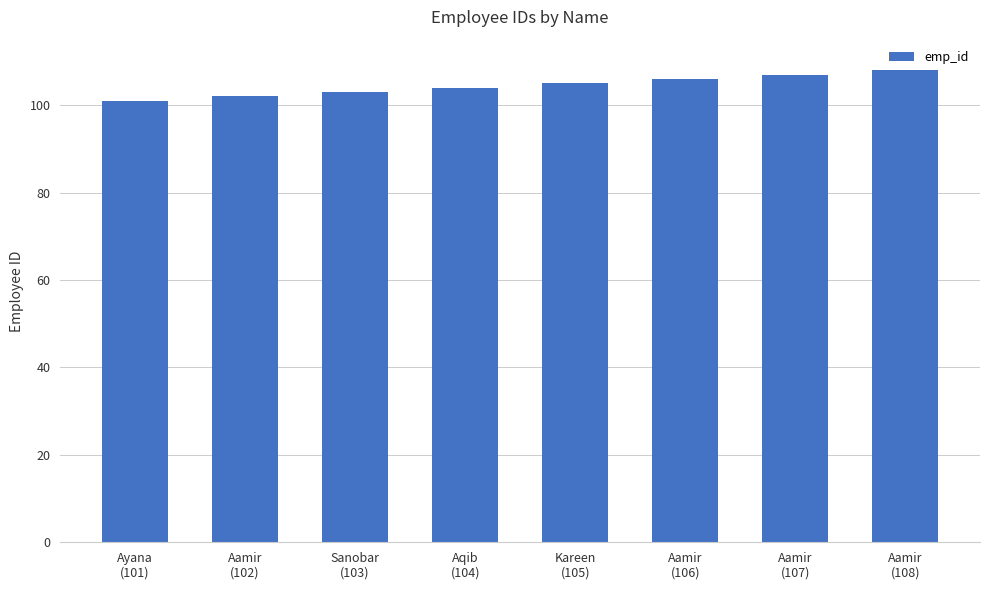

Which has a higher value, Aamir
(106) or Sanobar
(103)?

Aamir
(106)